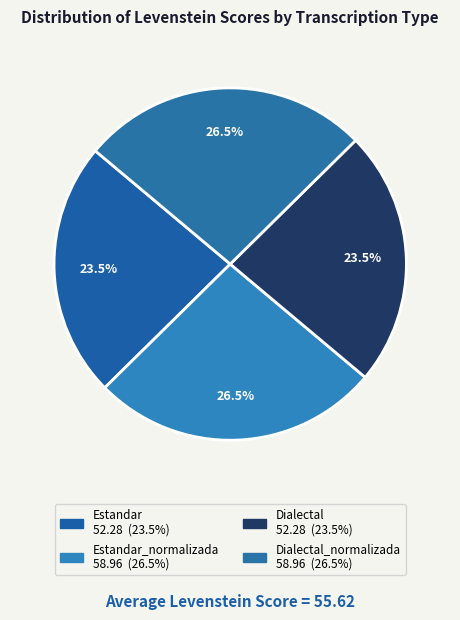

Count the number of slices in the pie.

4